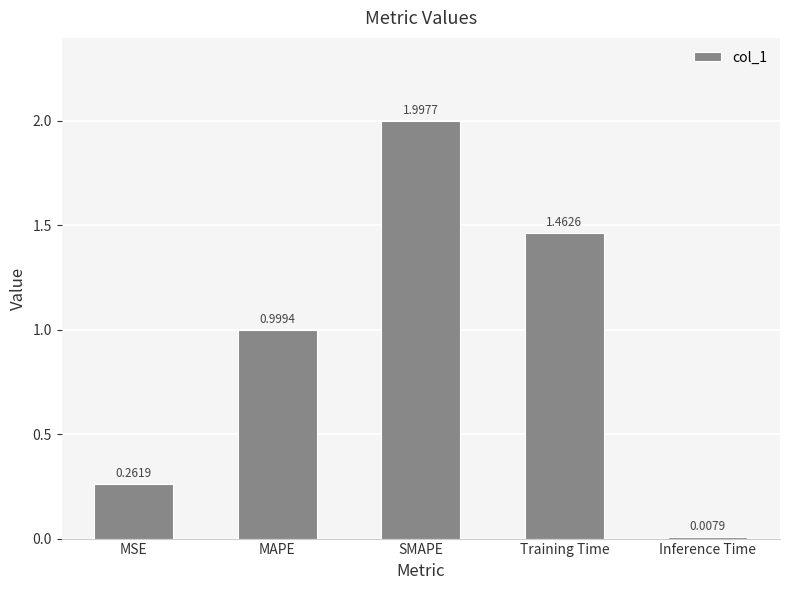

At which label is the value closest to 1?

MAPE